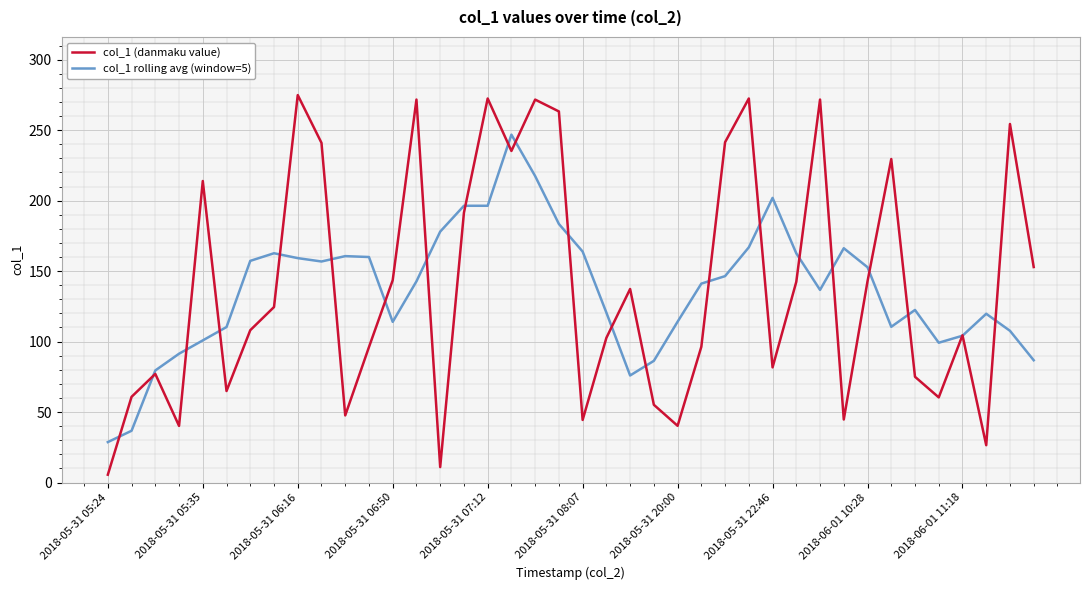

At how many categories does at least one series exceed 131?

28